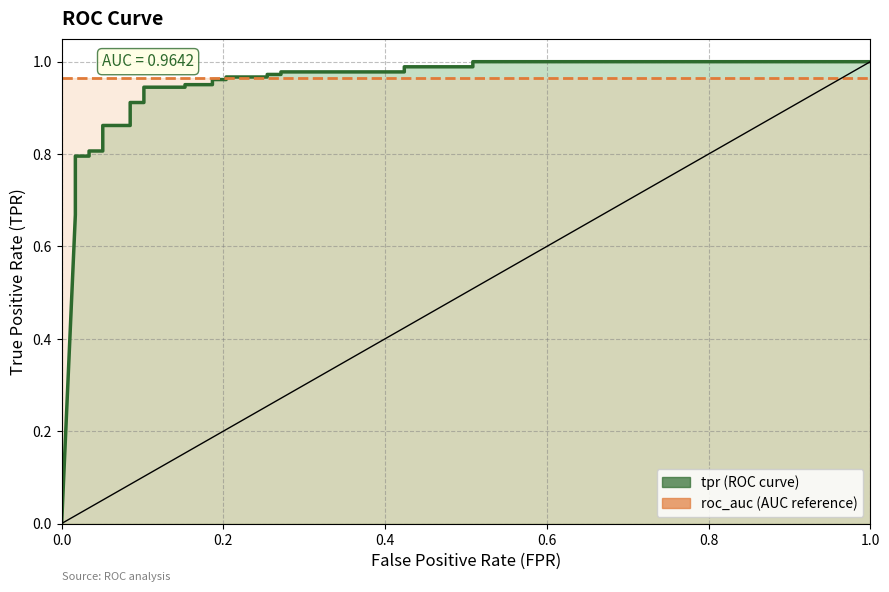

How many series are shown in this chart?

2